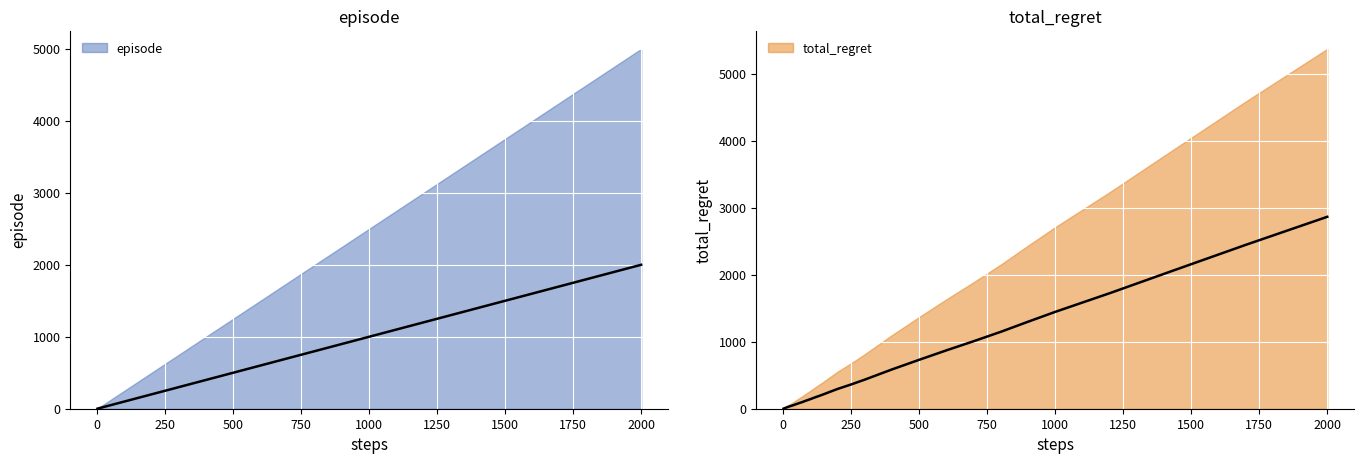

What is the highest value of the total_regret series?

2865.6